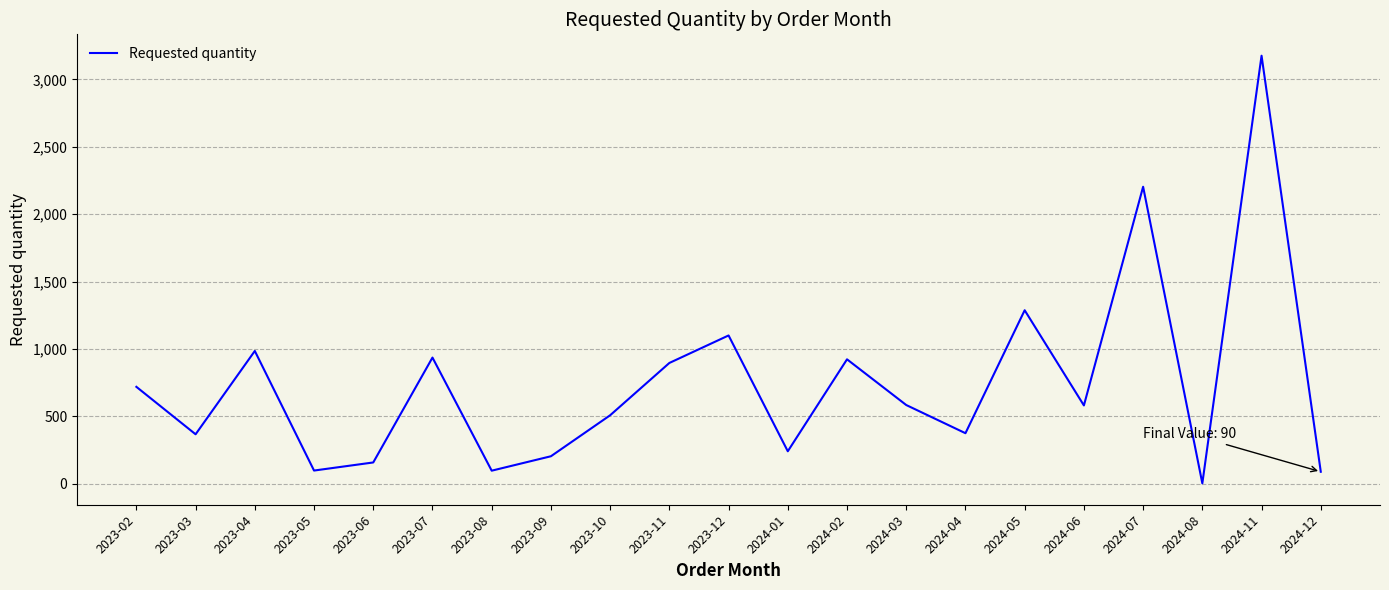

Where is the first local maximum?

2023-04